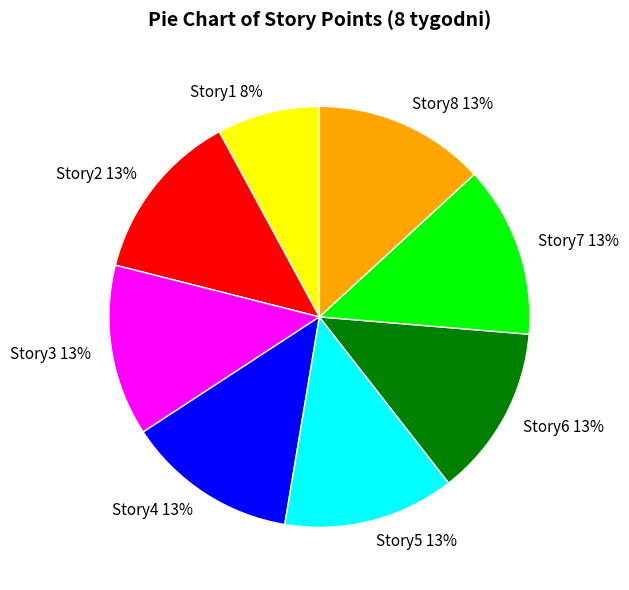

Is there a majority slice in this chart?

No